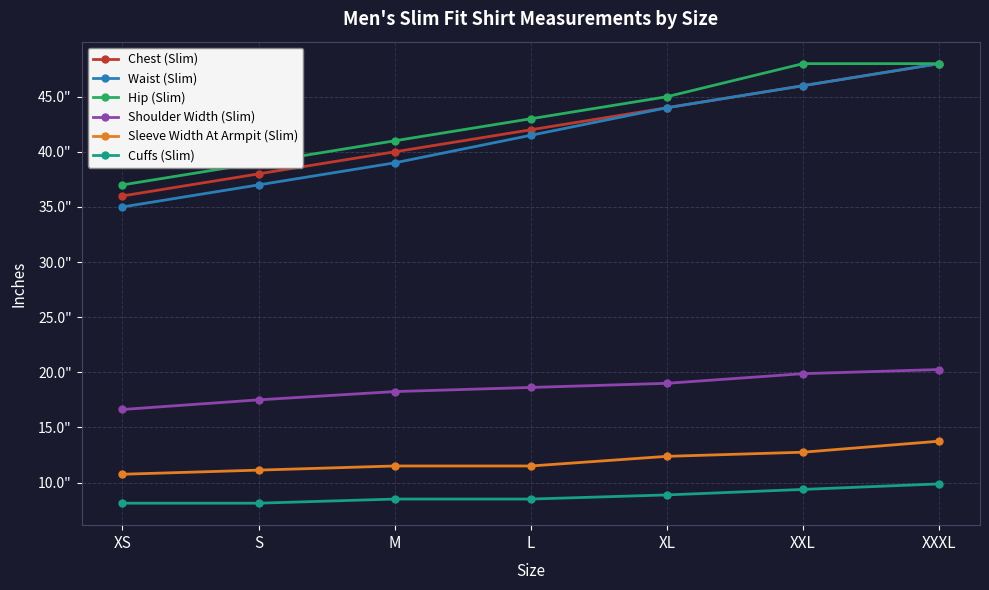

True or false: Hip (Slim) has a value of 45.0 at XL.

True